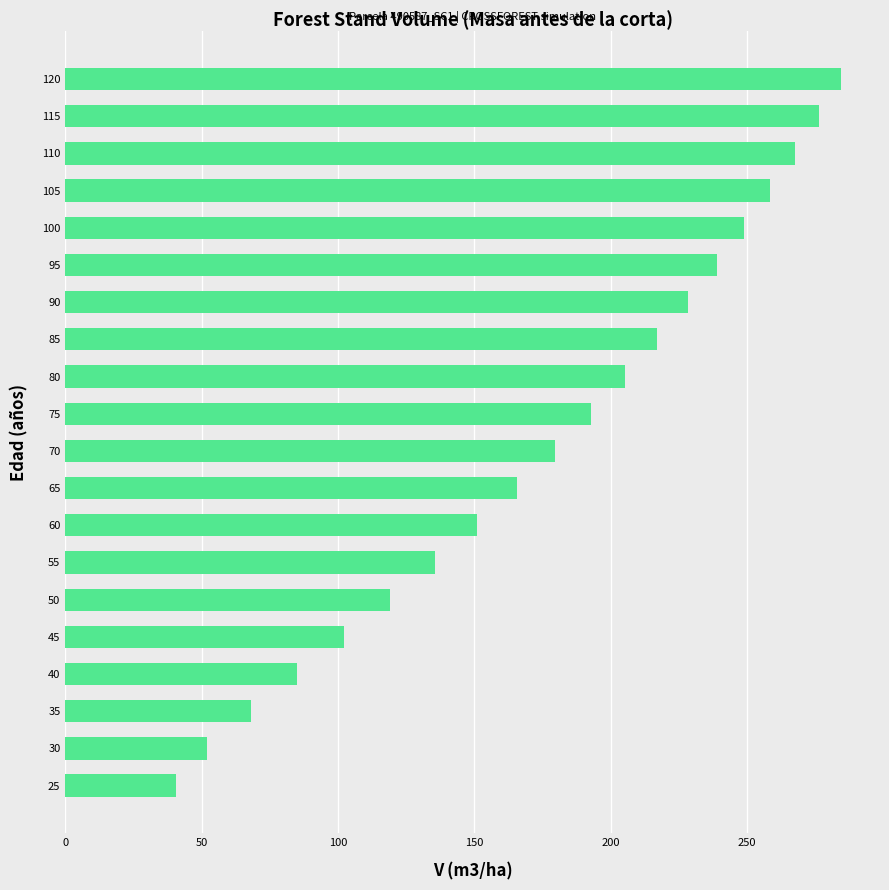

The chart shows a value of 39.7 at 60. True or false?

False